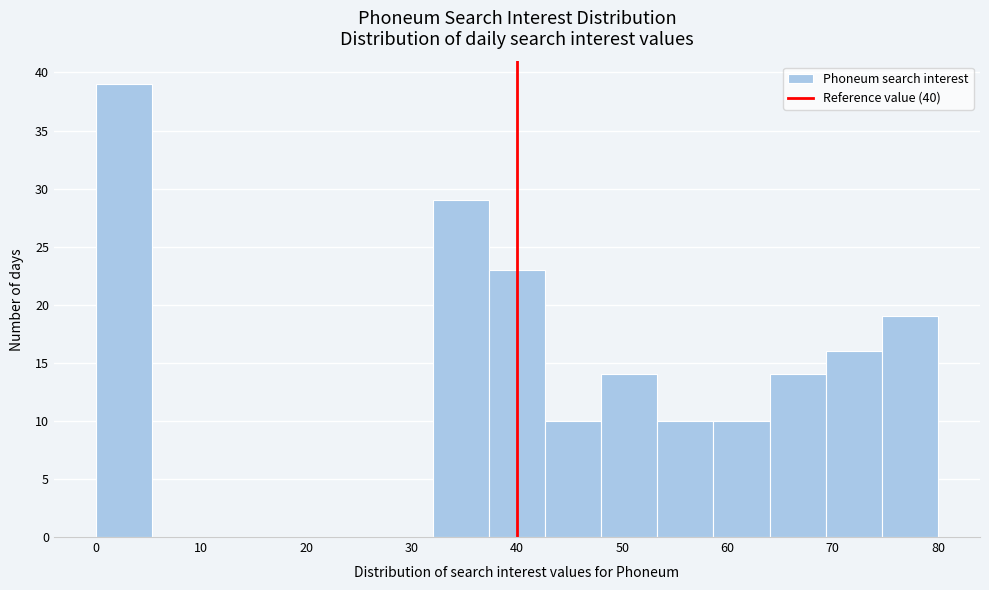

Over which range of the x-axis is the bar tallest?

0 to 5